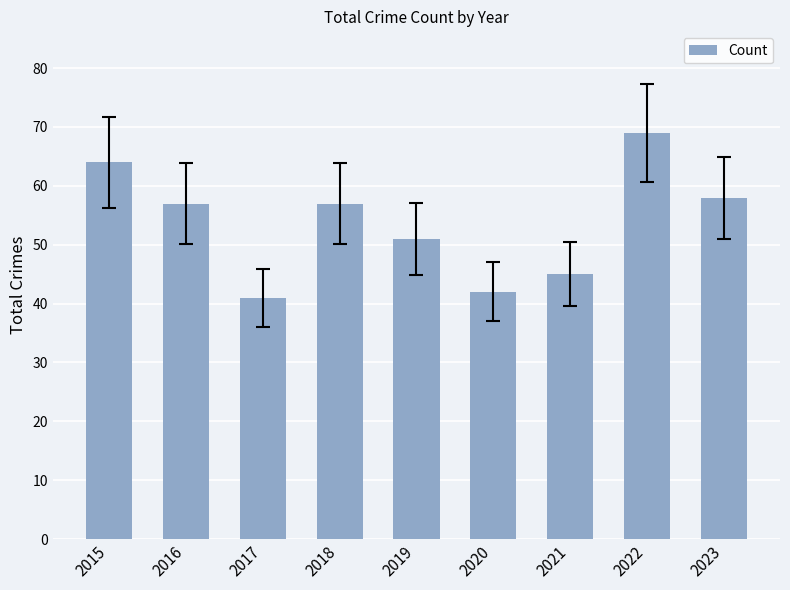

The chart shows a value of 26 at 2020. True or false?

False